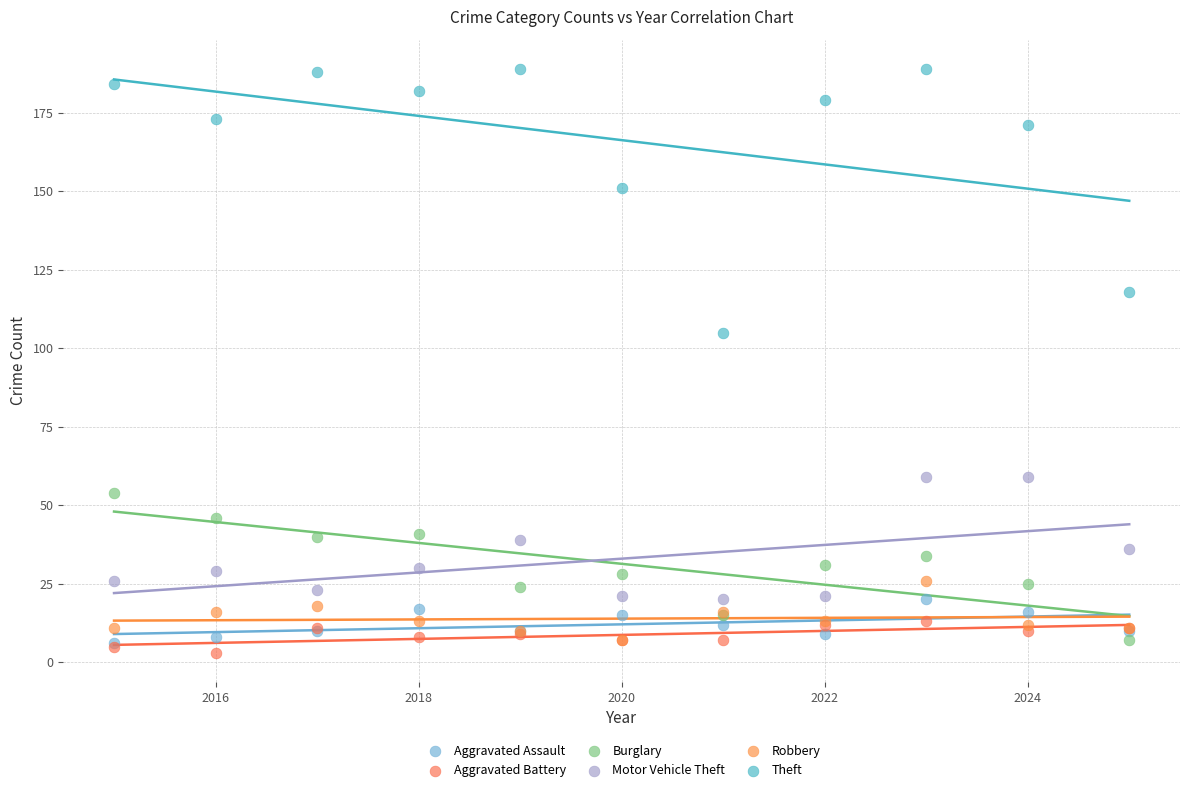

Across all series, what Y value is closest to 96?

105